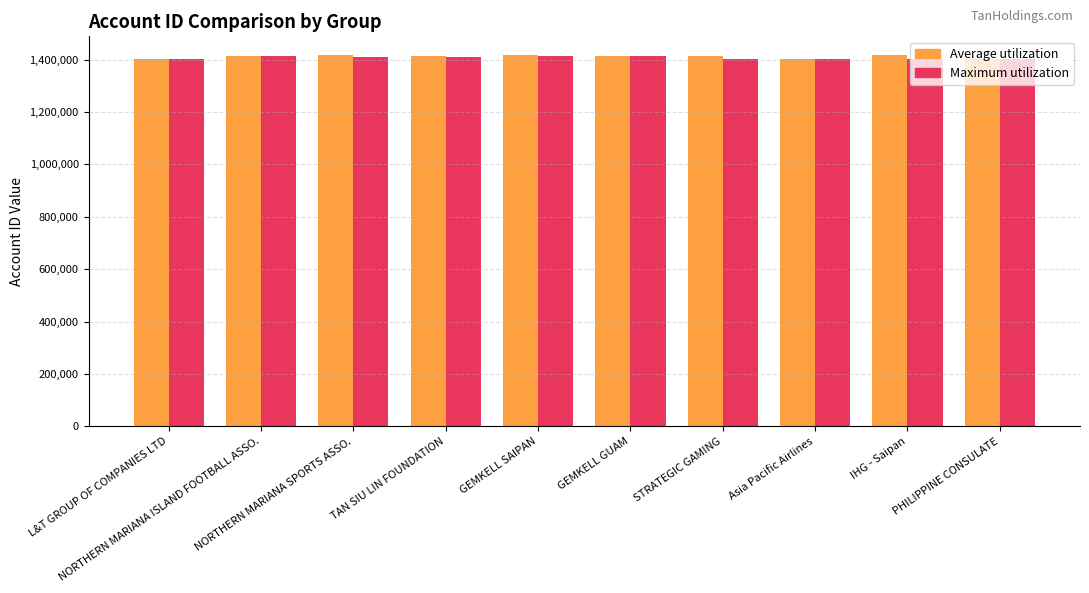

The value of Average utilization at L&T GROUP OF COMPANIES LTD is 1401378. True or false?

True